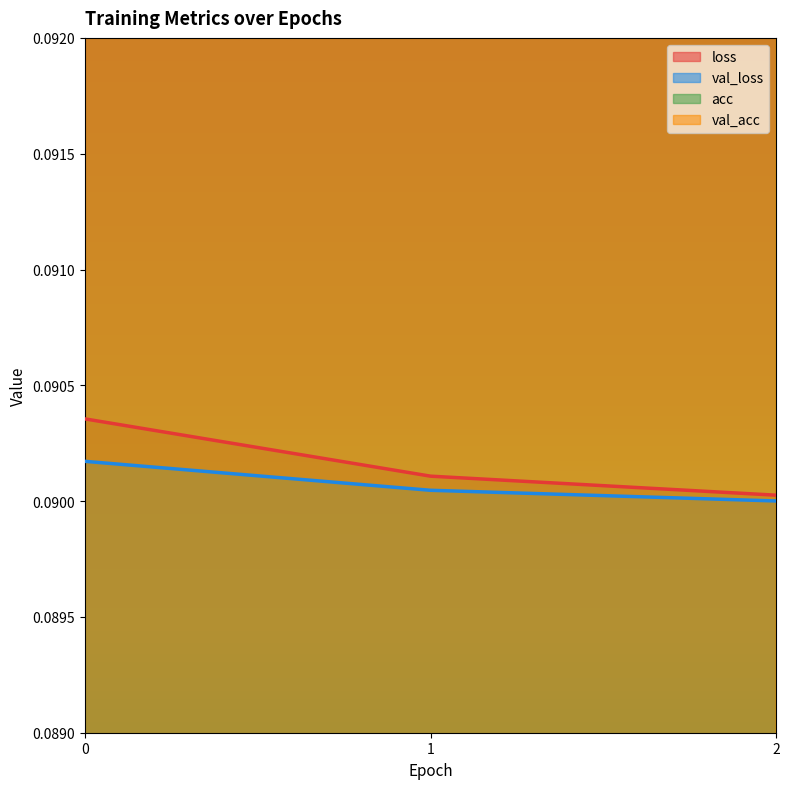

Which series has the largest range (max minus min)?

val_acc